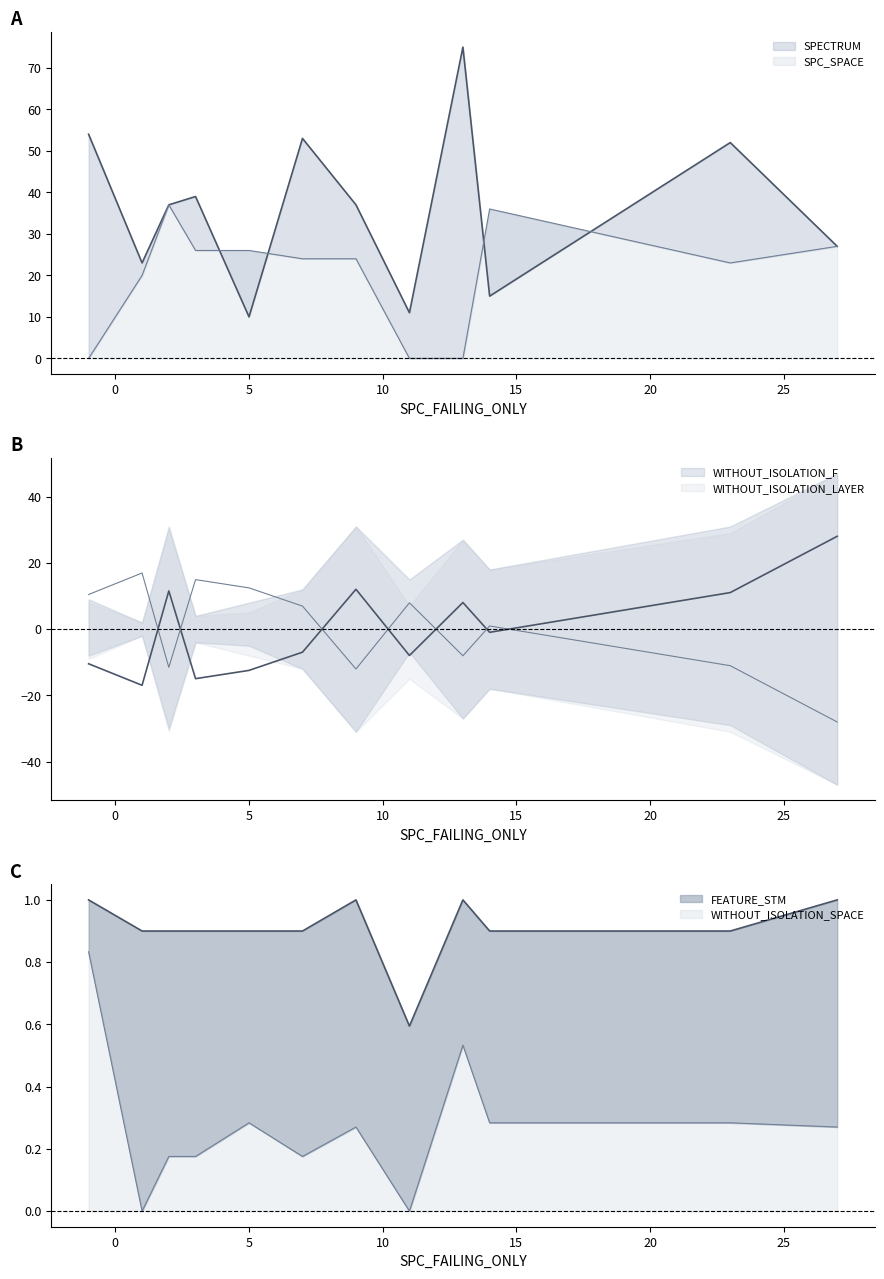

Rank the categories by WITHOUT_ISOLATION_F value from highest to lowest.

27, 9, 2, 23, 13, 14, 7, 11, -1, 5, 3, 1